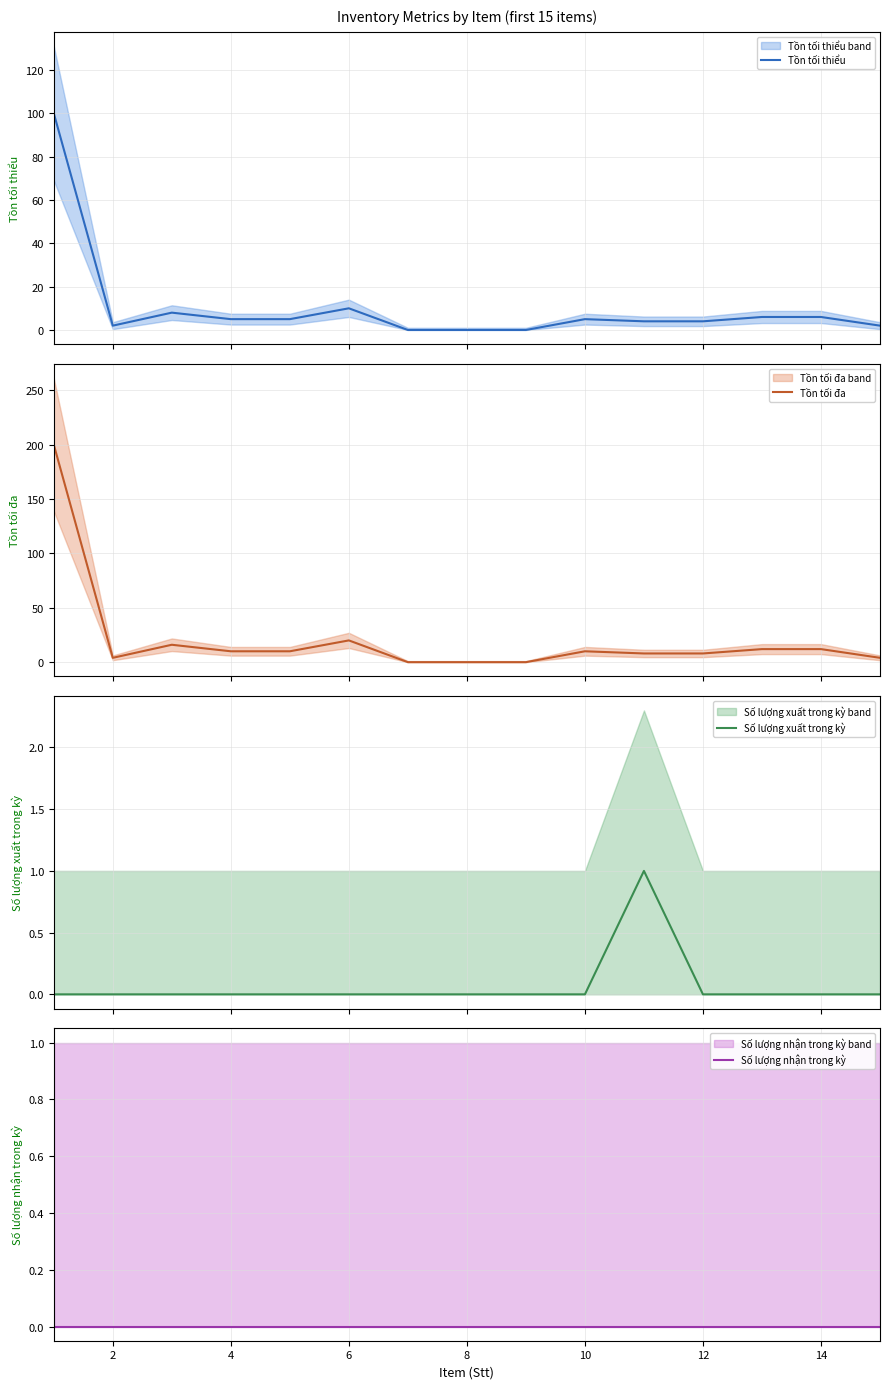

What are all the series names shown in the legend?

Tồn tối thiểu, Tồn tối đa, Số lượng xuất trong kỳ, Số lượng nhận trong kỳ